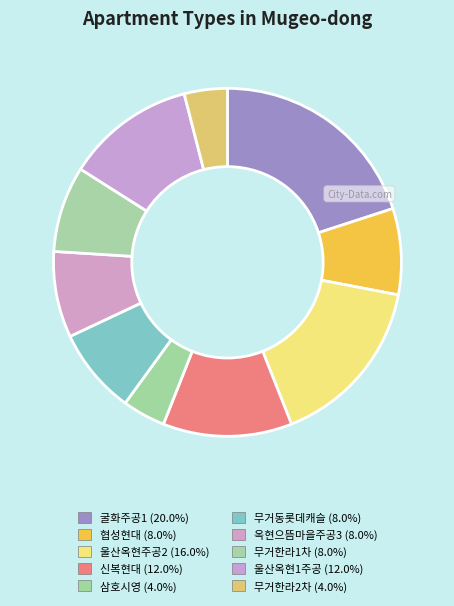

How many slices are in this pie chart?

10